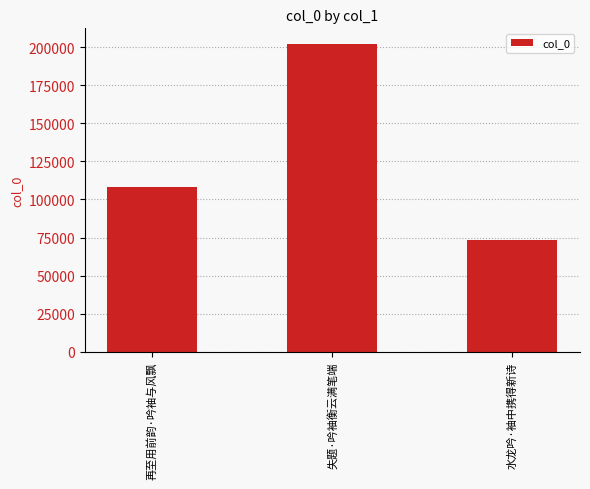

Reading right to left, what are all the values shown in this chart?

水龙吟·袖中携得新诗=73112	失题·吟袖衡云满笔端=202269	再至用前韵·吟袖与风飘=108399